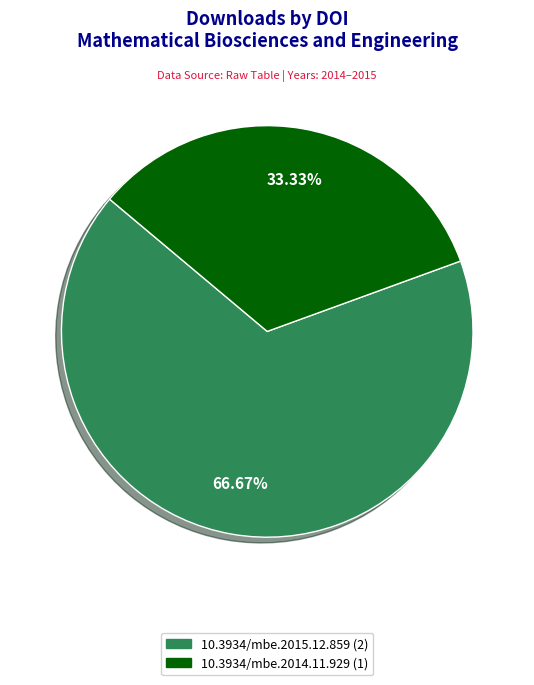

Which slice represents more than half of the pie?

10.3934/mbe.2015.12.859